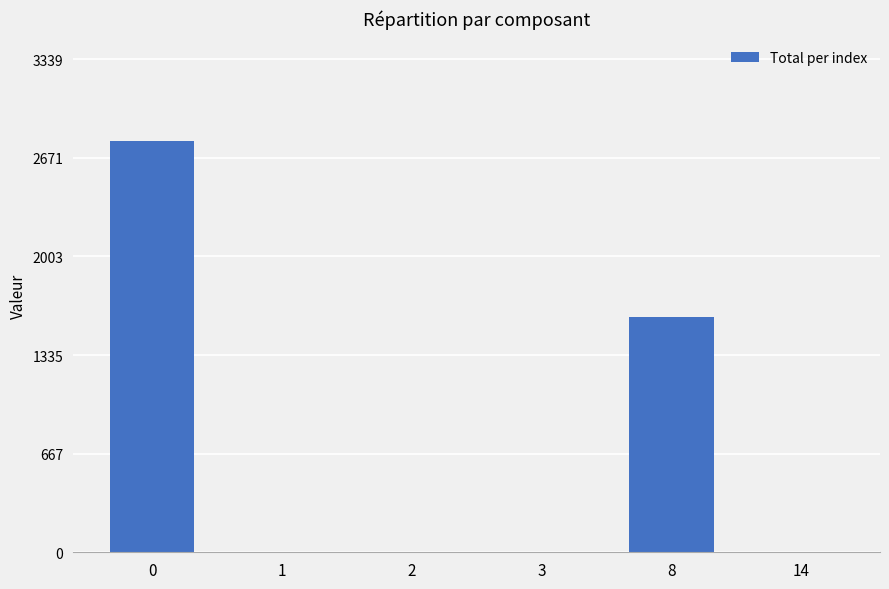

How many values exceed 0?

2